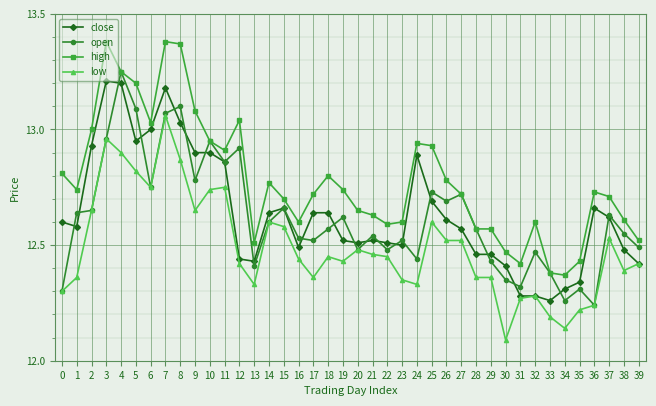

What is the total value across all series at 29?

49.8